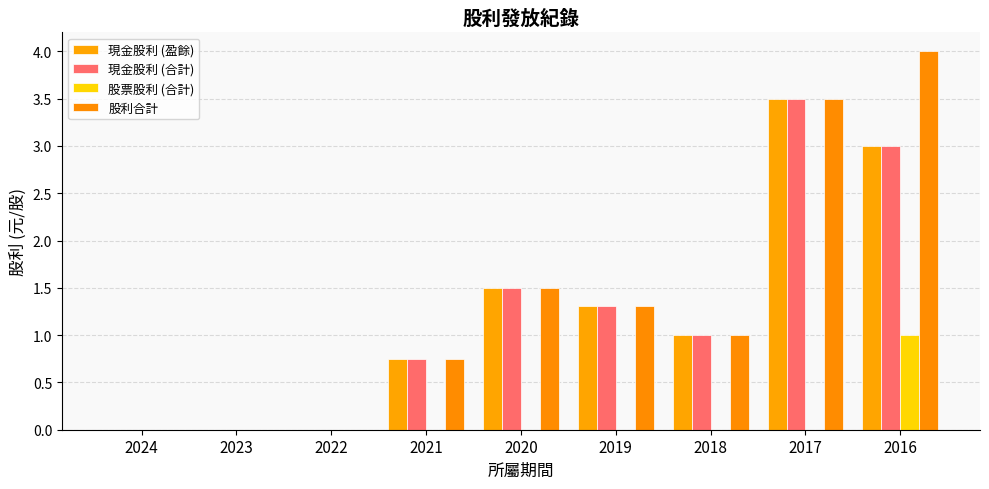

Are the bars horizontal?

No